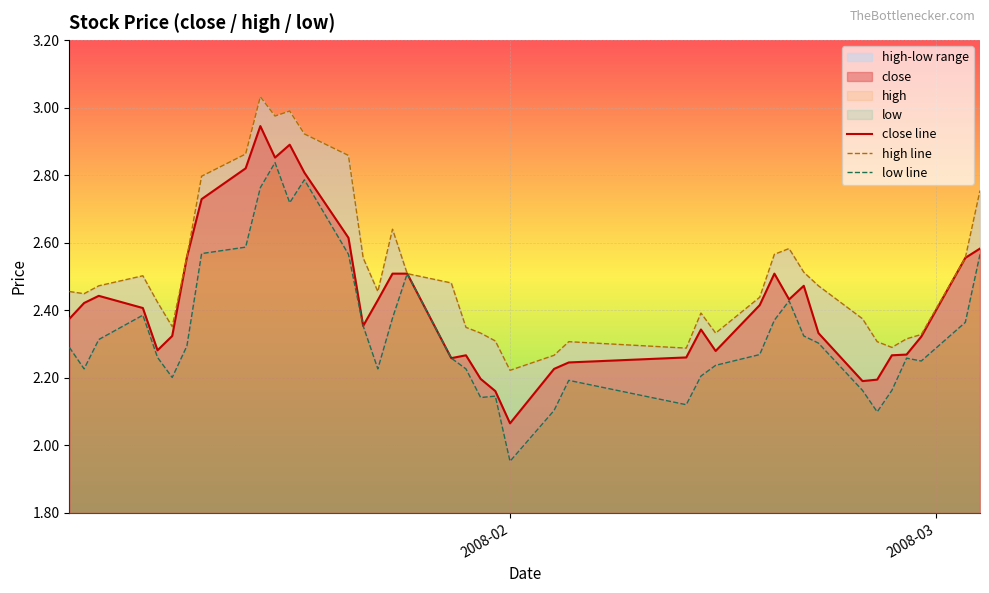

List the series in order of their overall mean, highest first.

high line, close line, low line